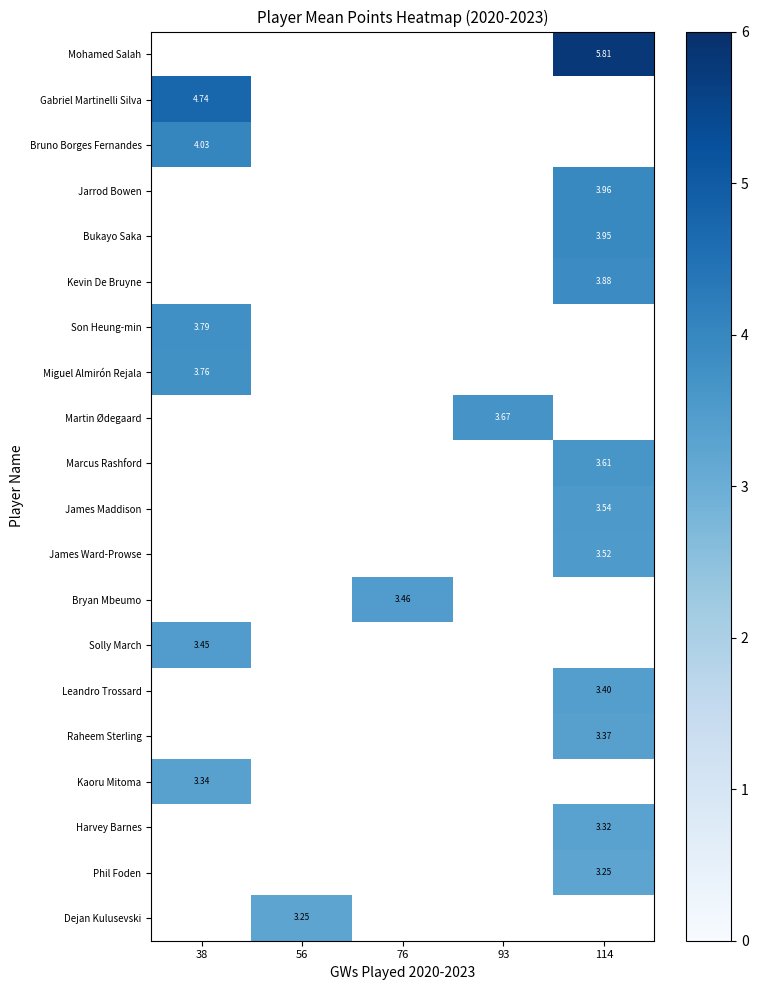

Is the value of Leandro Trossard at 76 greater than the value of Bryan Mbeumo at 93?

No